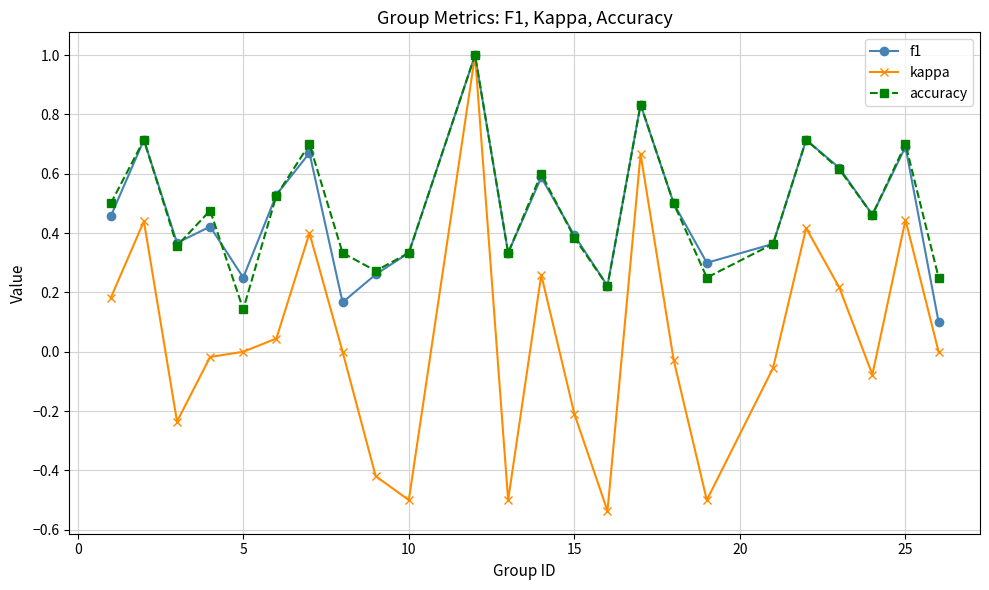

Which series has the widest spread of values?

kappa